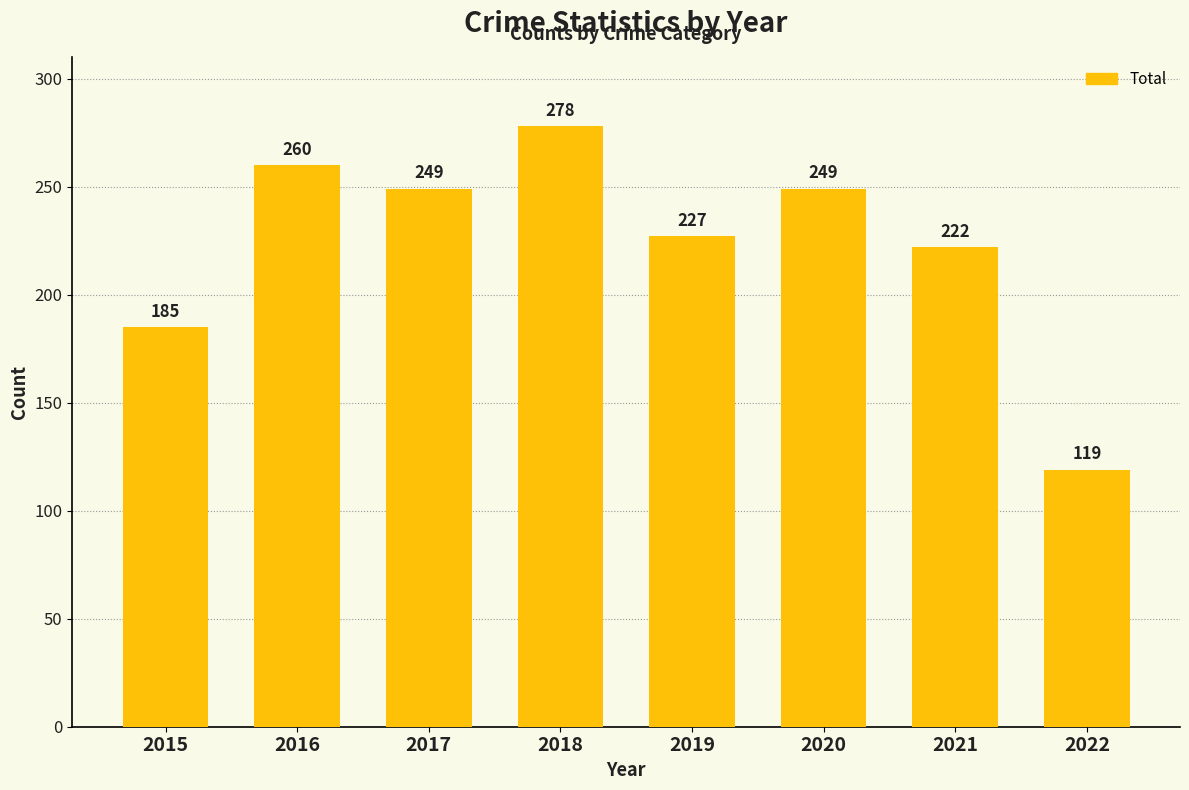

Does the chart contain any negative values?

No